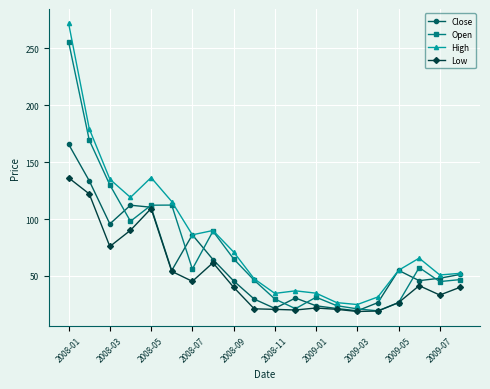

True or false: High and Low intersect in this chart.

False